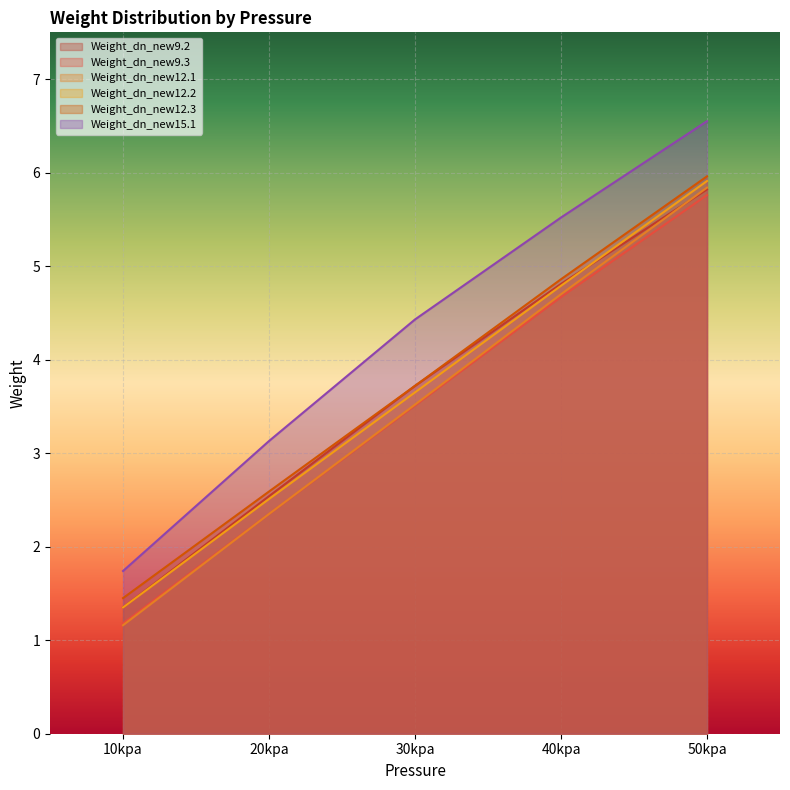

Which has a higher value, 10kpa or 40kpa?

40kpa